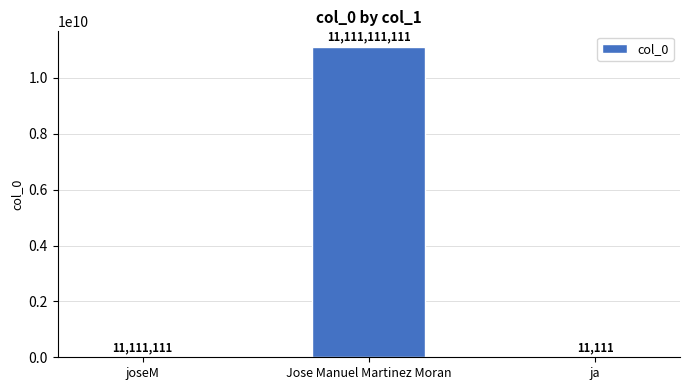

What is the ratio of the value at joseM to the value at ja?

1000.0